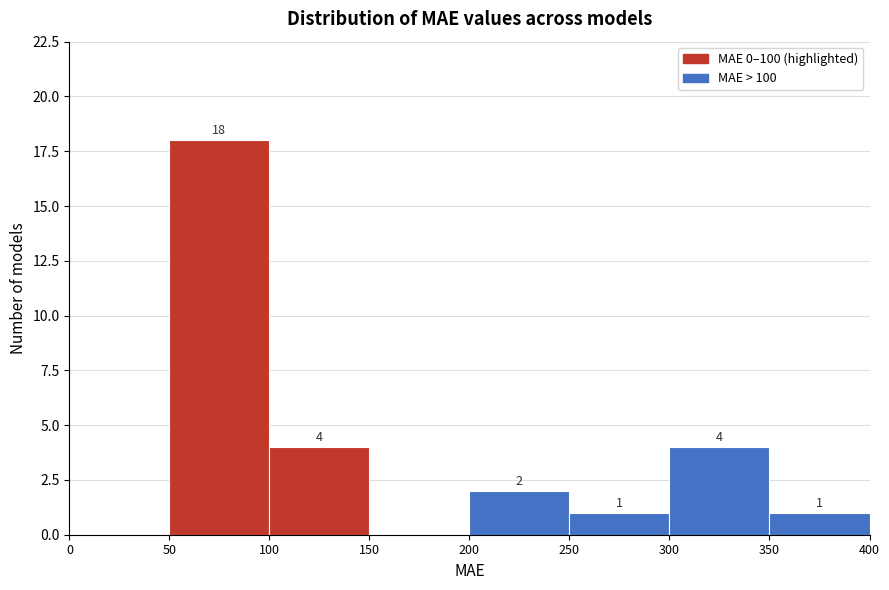

Over which range of the x-axis is the bar tallest?

50 to 100